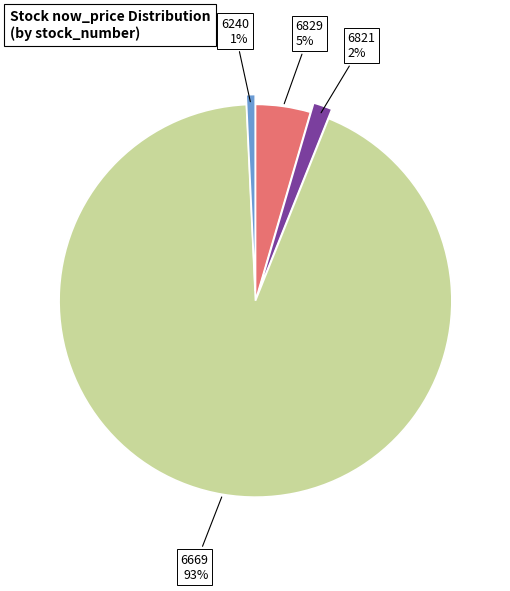

Does any single category account for the majority?

Yes